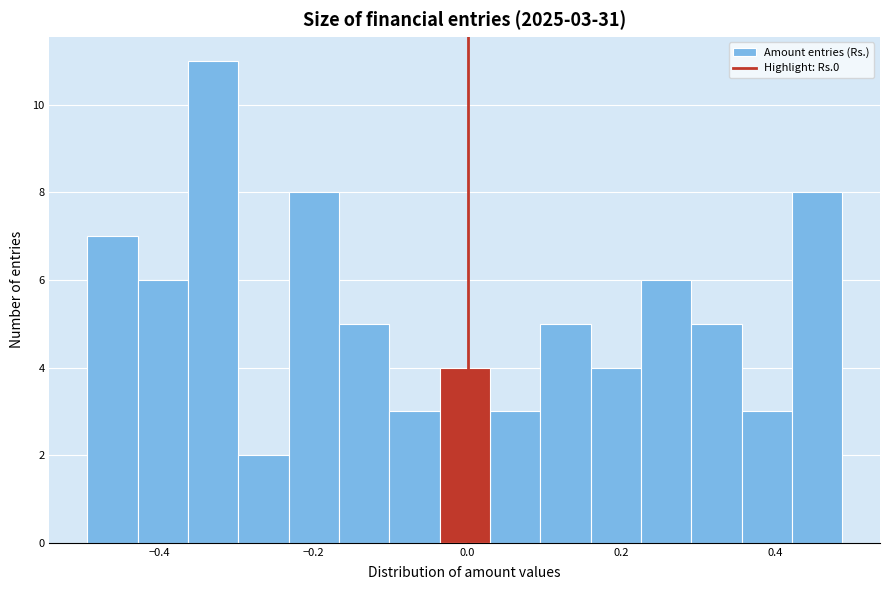

Around what value on the x-axis is the tallest bar? Give the approximate position of its centre, as read against the axis.

-0.34